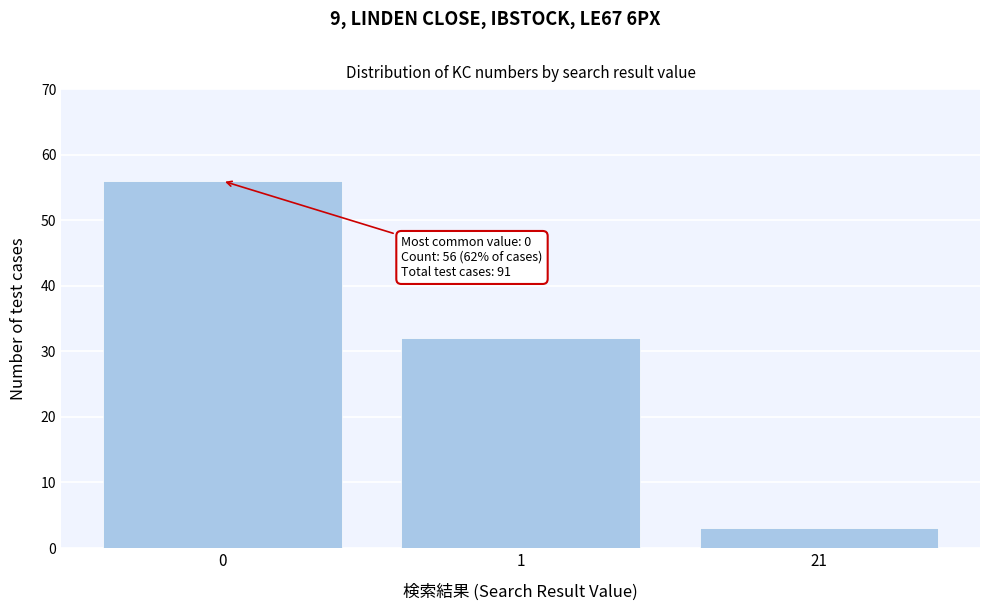

Reading right to left, transcribe all the data shown in this chart.

21=3	1=32	0=56